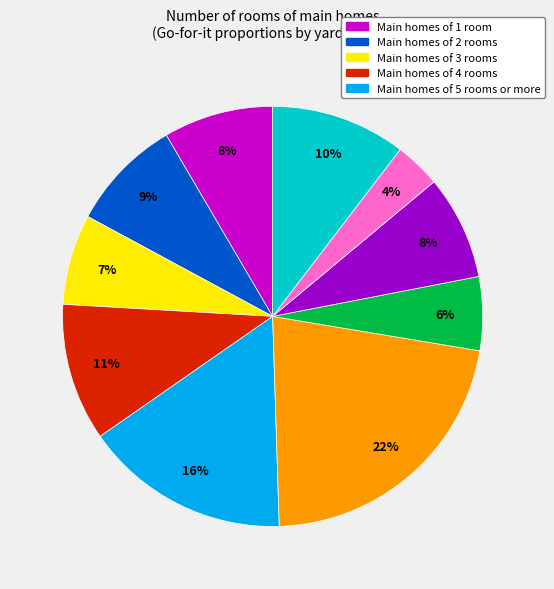

Is there a majority slice in this chart?

No